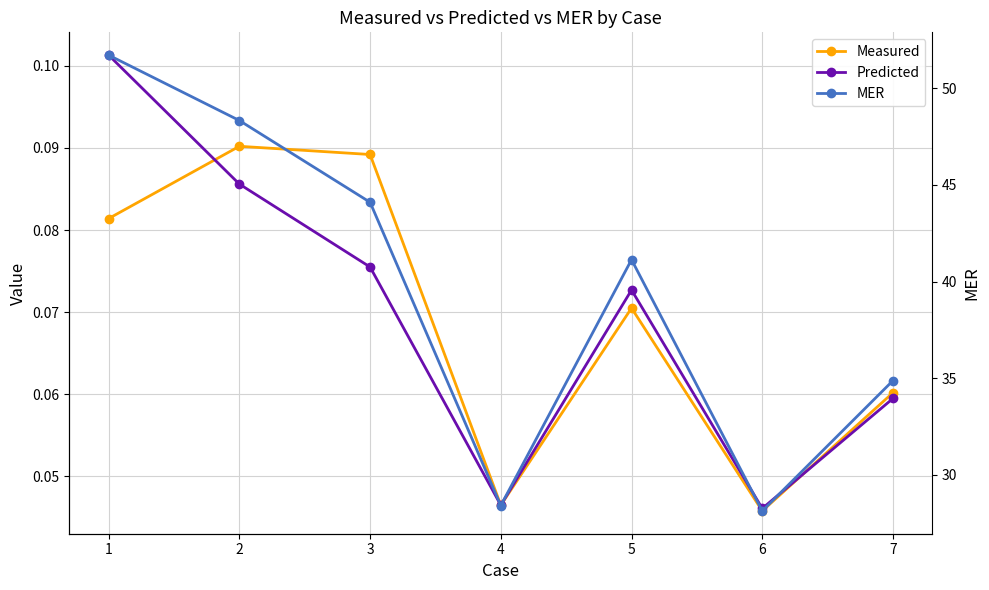

Where is the first local minimum for Predicted?

4